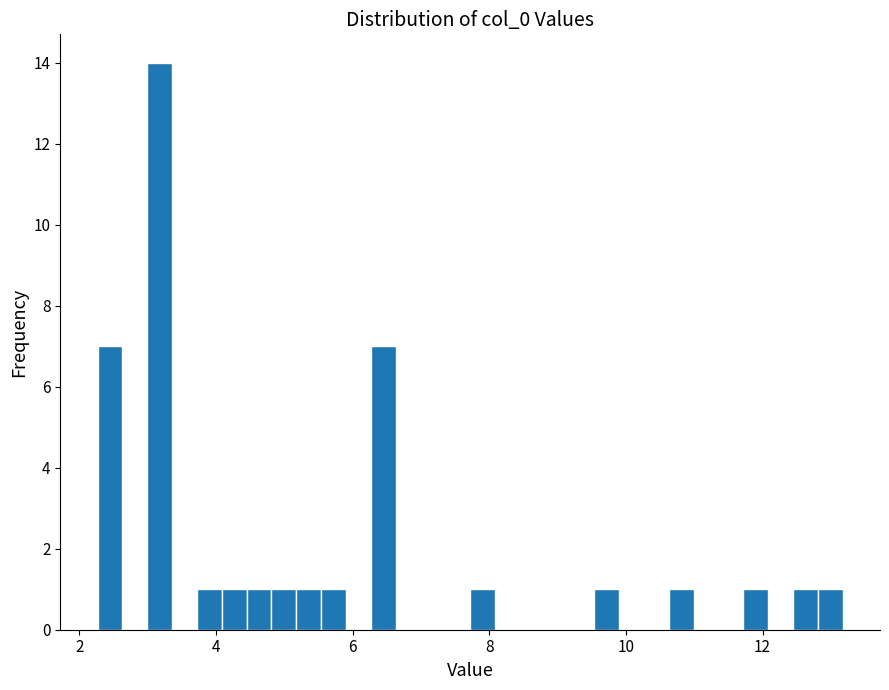

Around what value on the x-axis is the tallest bar? Give the approximate position of its centre, as read against the axis.

3.2